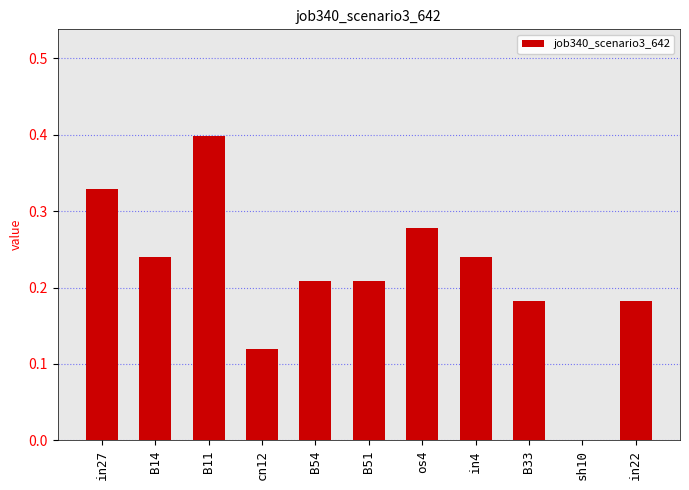

True or false: the data shows 0.1 at B33.

False